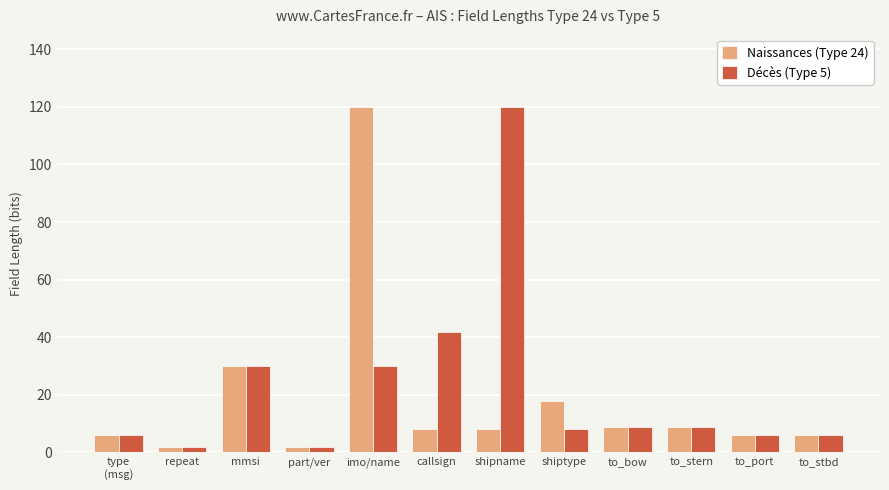

What is the label of the 7th bar from the right?

callsign